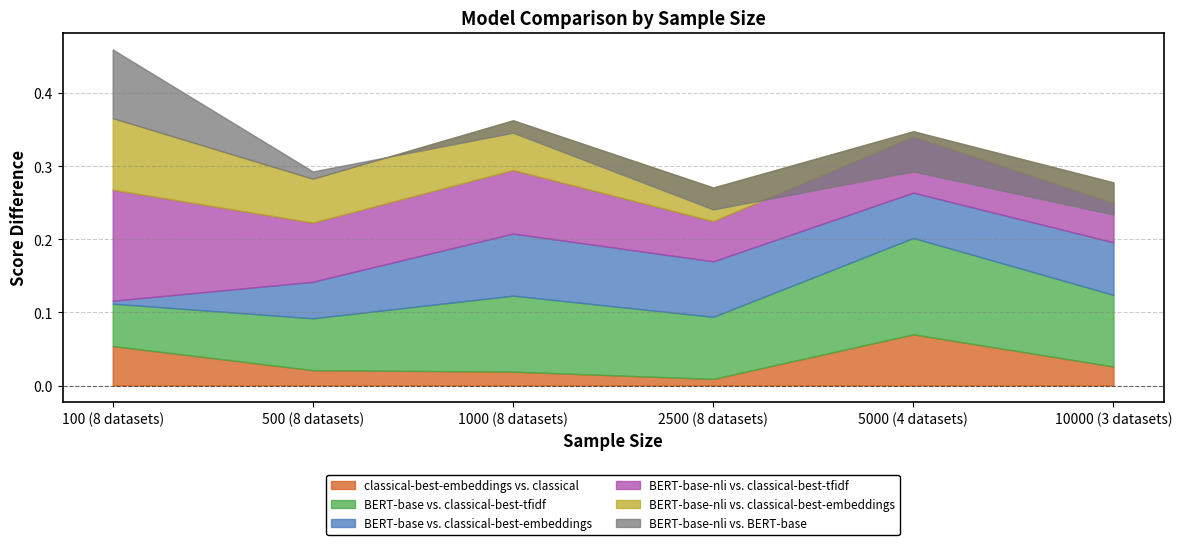

How many interior local peaks does the BERT-base-nli vs. classical-best-tfidf series have?

2